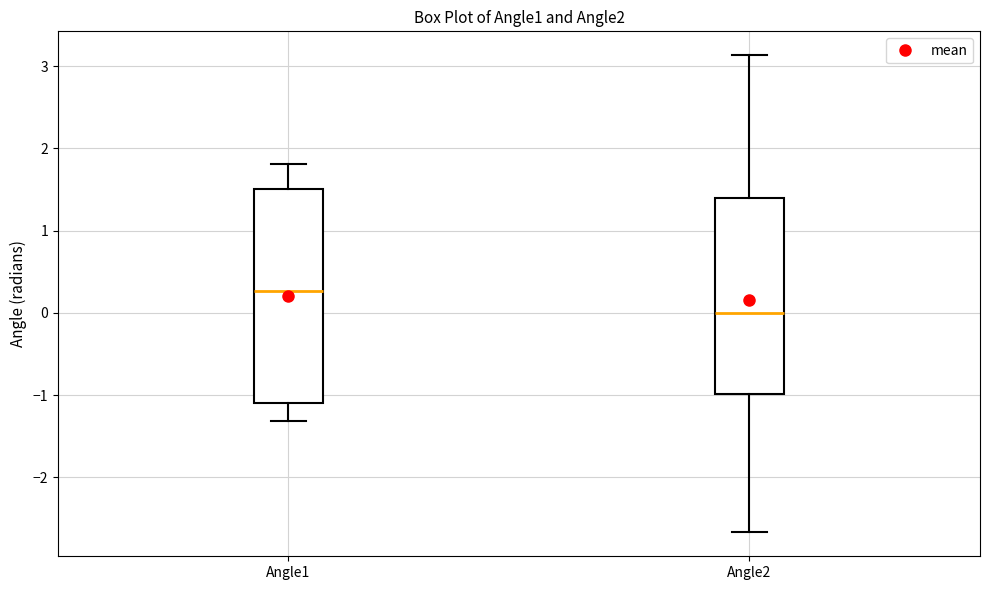

Where does the lower whisker of the box for Angle2 end on the y-axis? The values are not printed on the chart, so give them approximately, as read against the axis.

-2.7